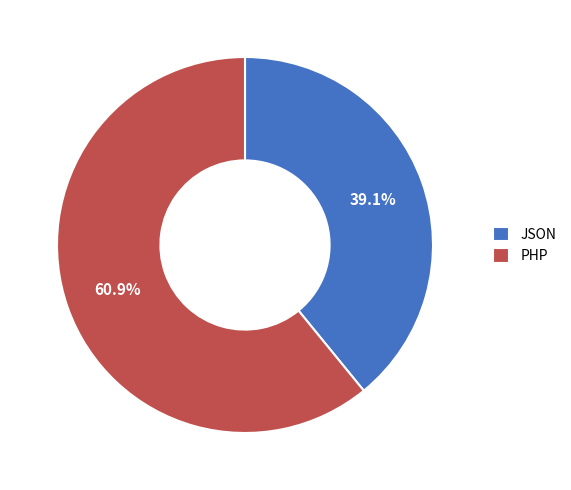

Is there any slice that represents more than half of the pie?

Yes